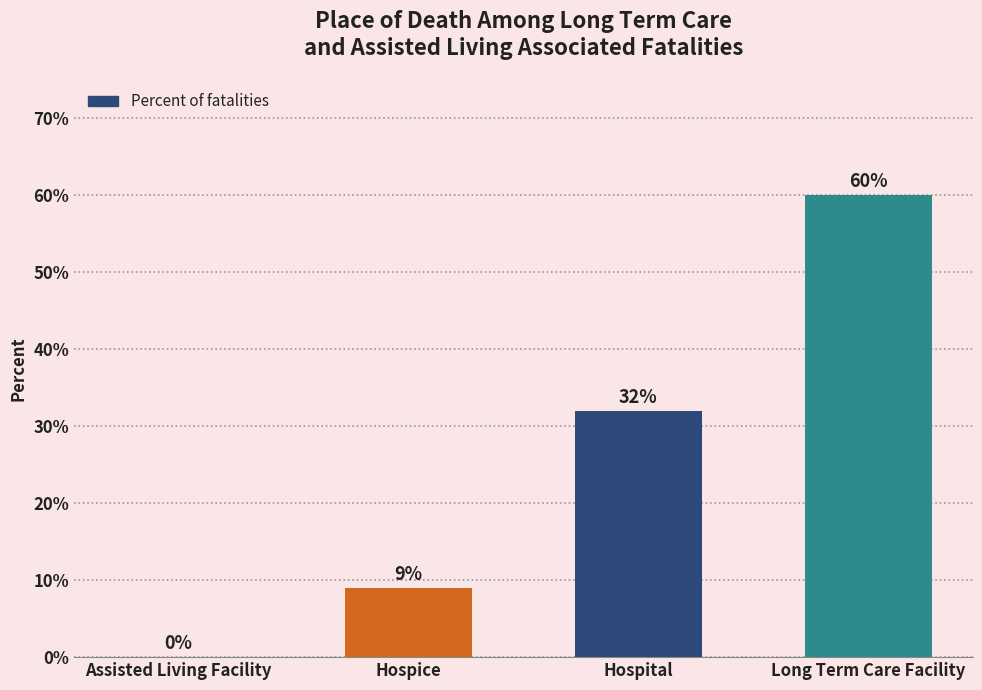

Are the bars horizontal?

No